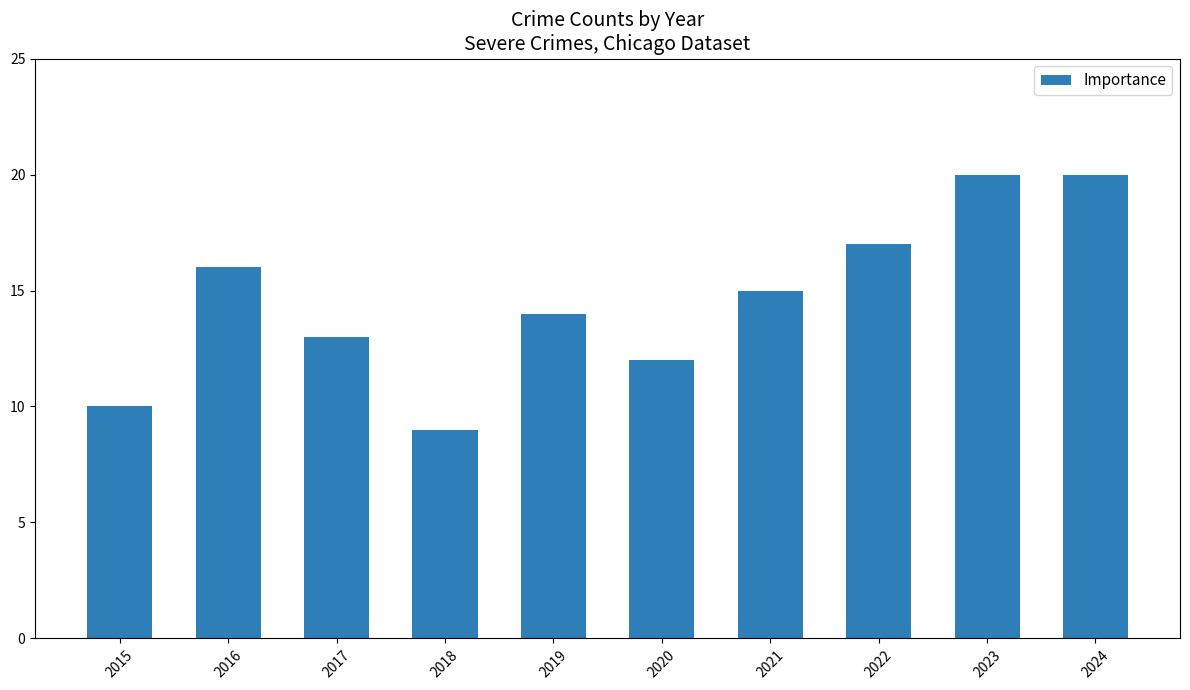

Which category has the lowest value across all series?

2018